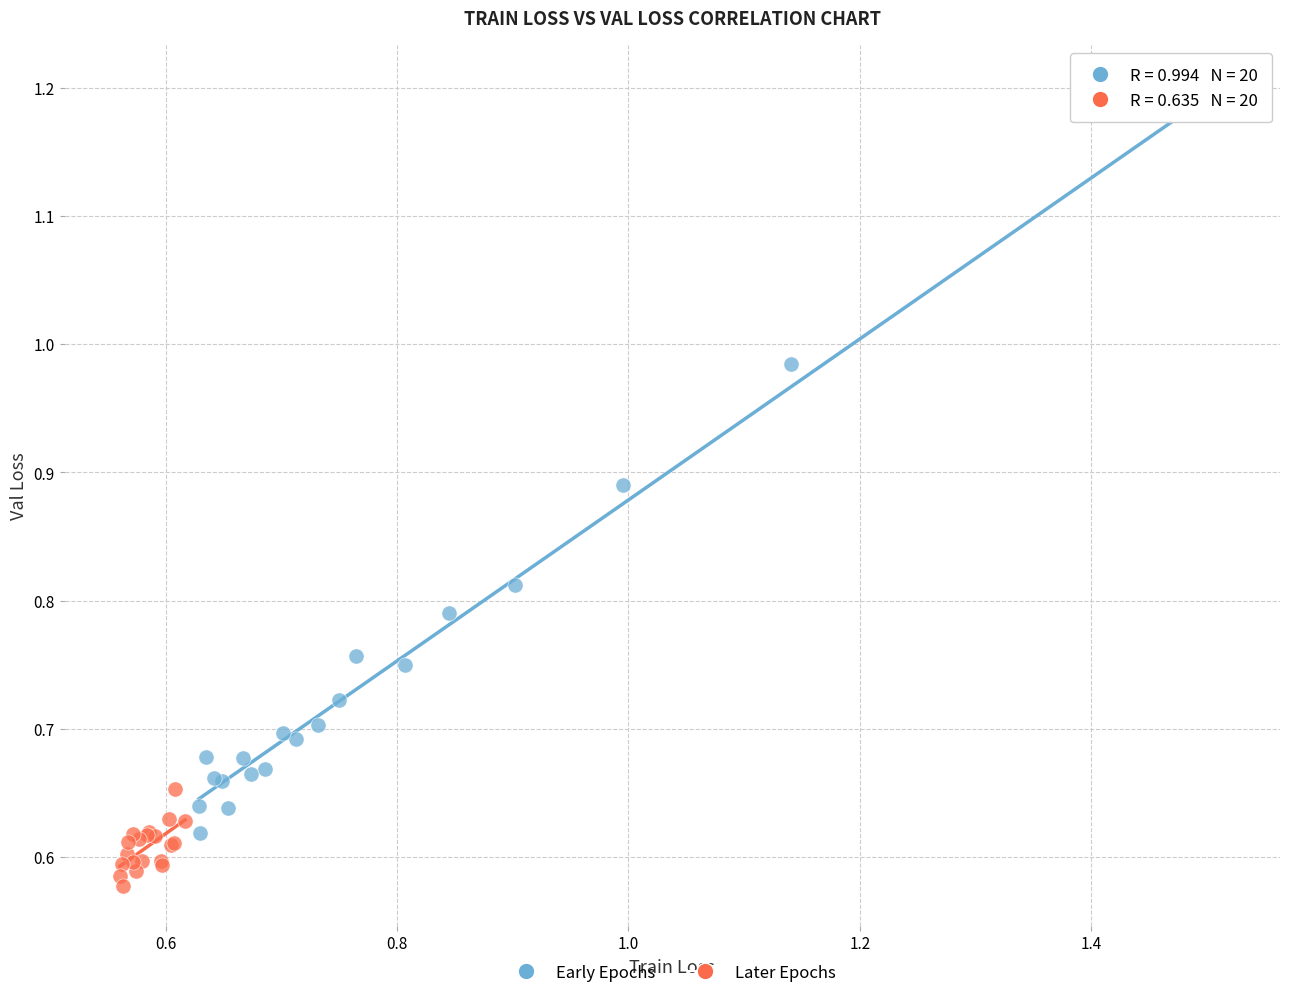

Which series has the widest spread of Y values?

Early Epochs